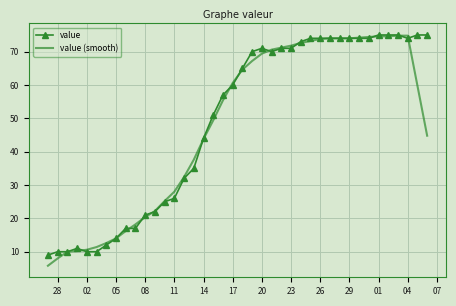

Which series has the widest spread of values?

value (smooth)